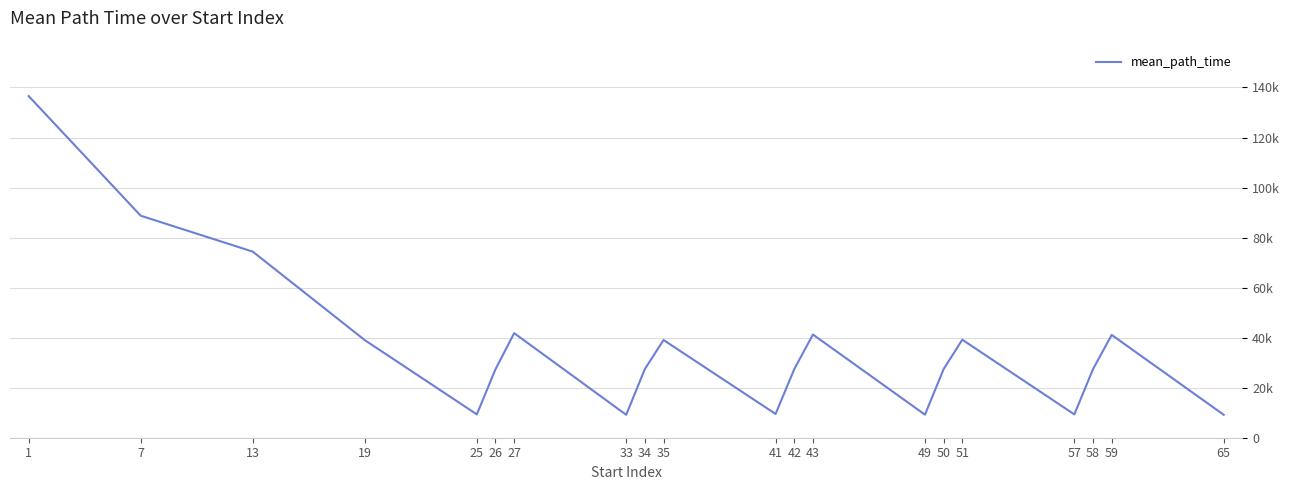

Reading left to right, list all the values displayed in this chart.

136564.0	88746.4	74385.8	39009.9	9331.9	27359.9	41808.0	9155.8	27460.3	39056.3	9501.1	27407.7	41252.0	9216.0	27437.6	39176.2	9330.3	27427.3	41094.0	9164.0